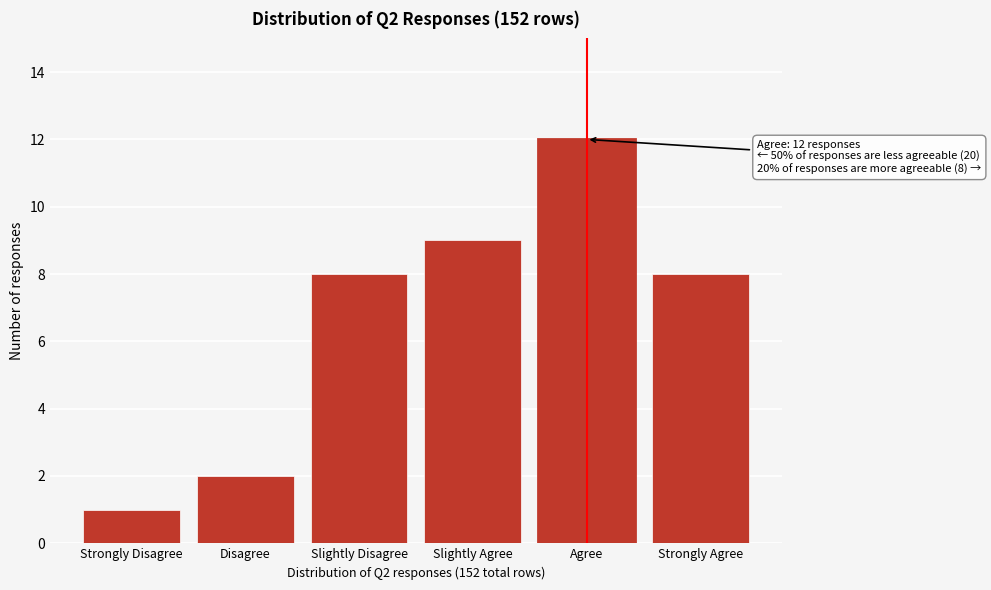

Reading left to right, what are all the values shown in this chart?

1	2	8	9	12	8